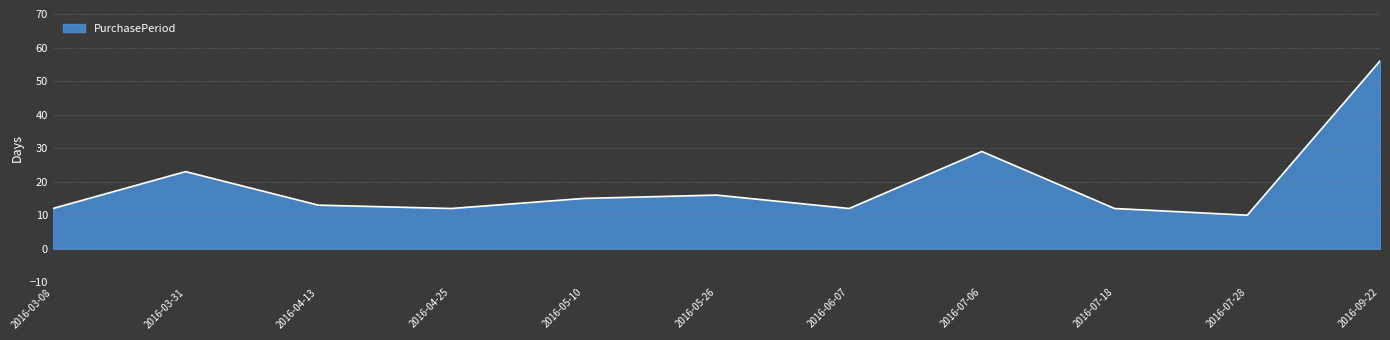

What is the change in value from 2016-05-10 to 2016-07-06?

+14